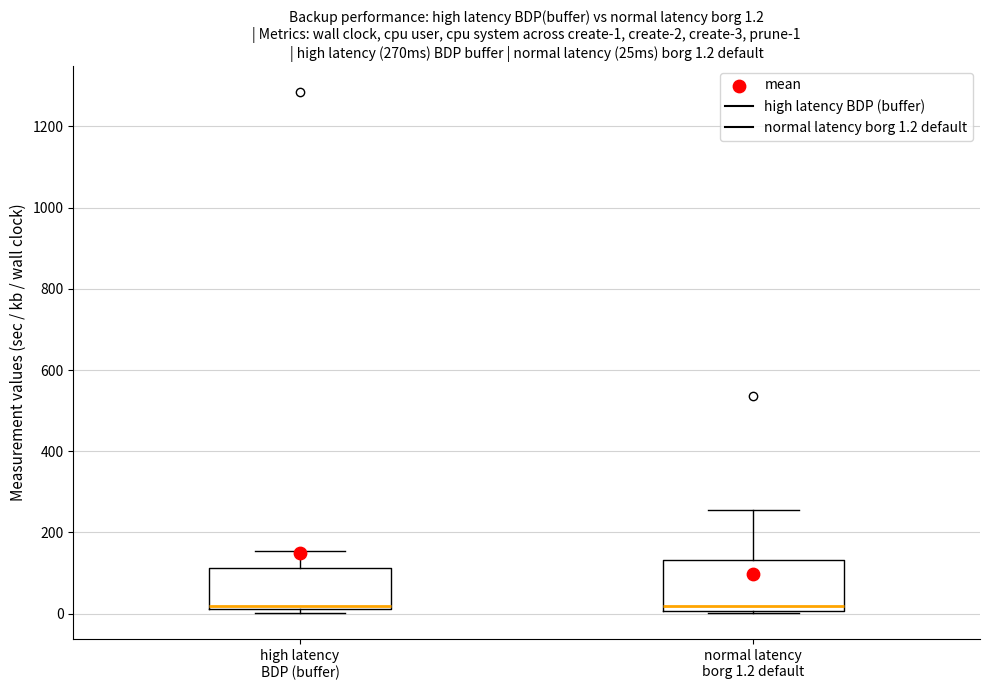

Which box is the tallest, from its lower edge to its upper edge?

normal latency borg 1.2 default